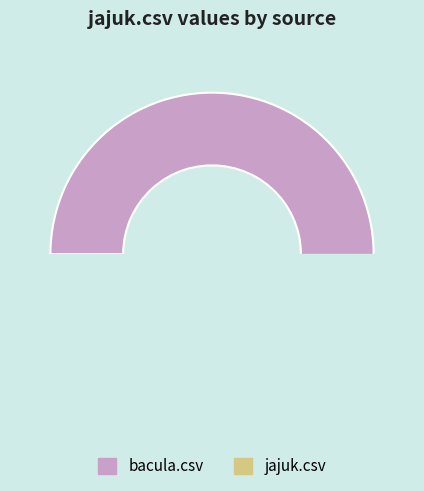

Which slice is the largest?

bacula.csv